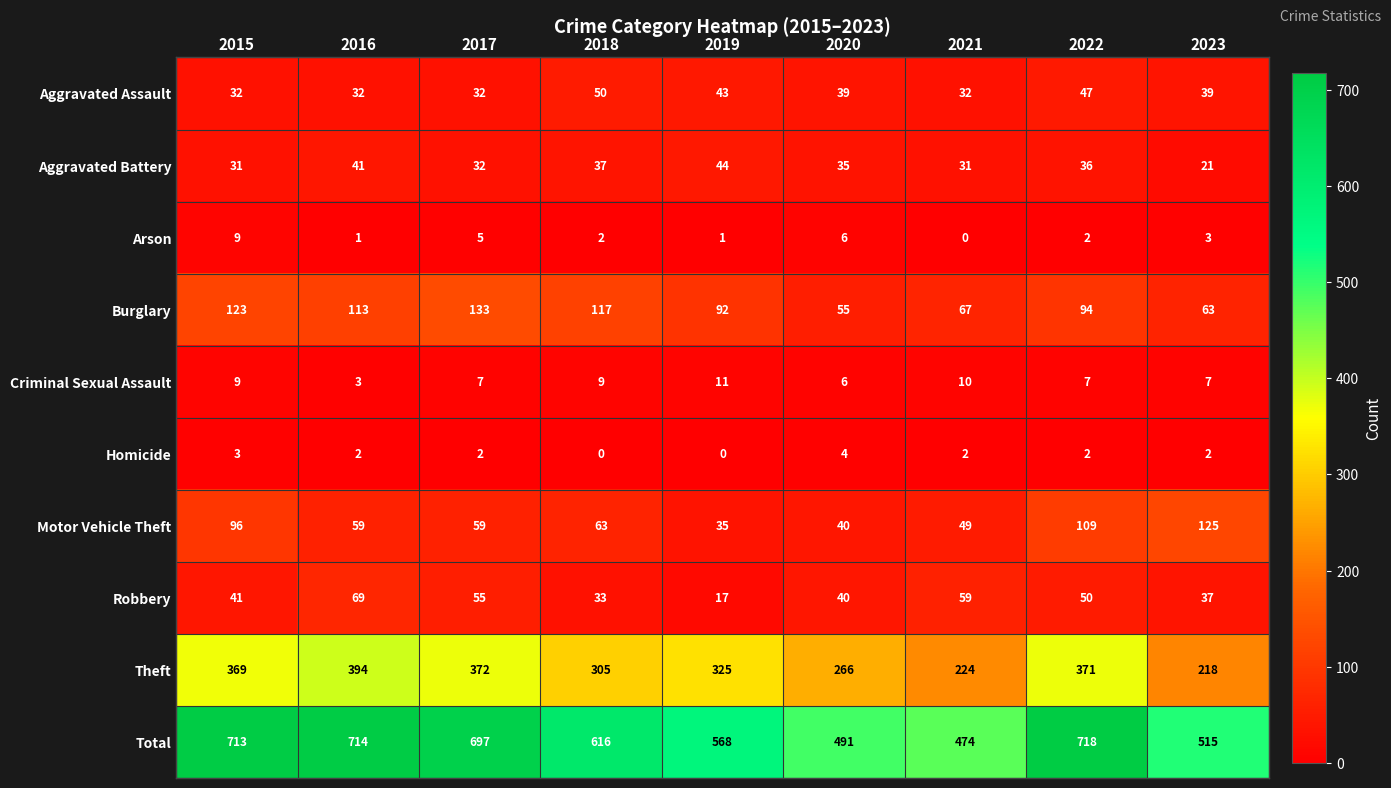

Which series has the widest spread of values?

Total